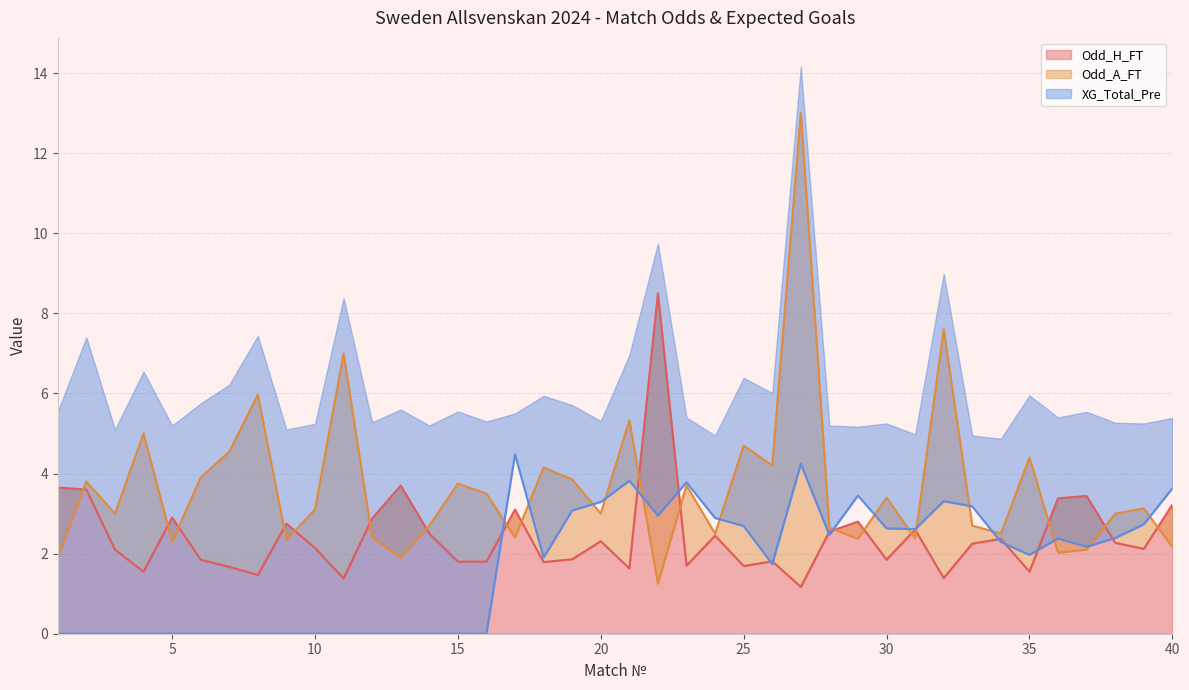

Which series changed the most between 10 and 32?

Odd_A_FT